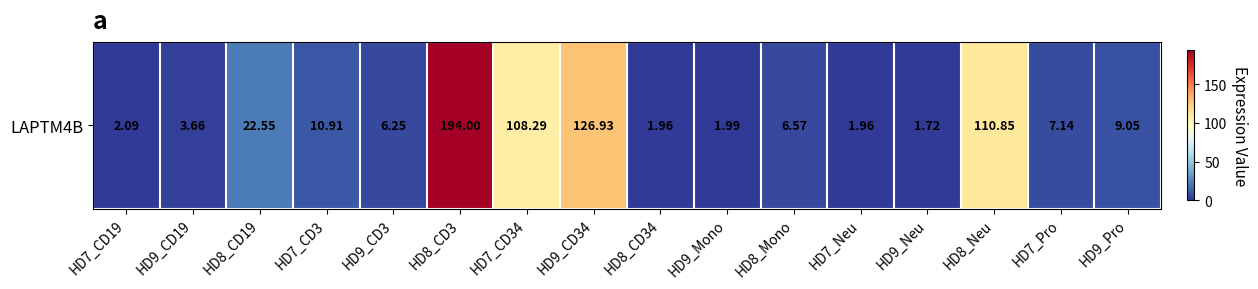

Which category has the highest value across all series?

HD8_CD3